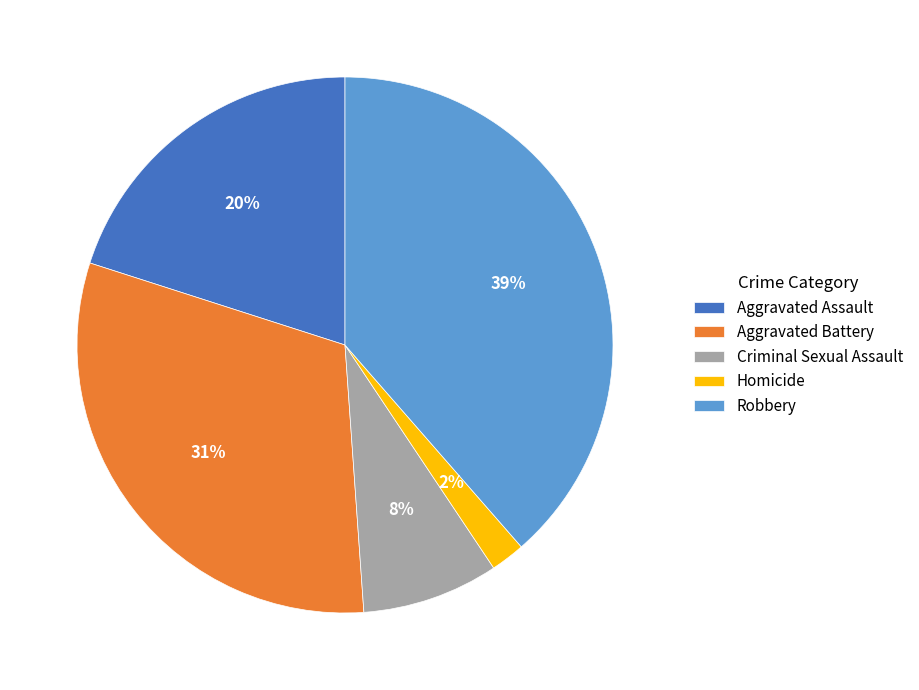

Which slice is the smallest?

Homicide